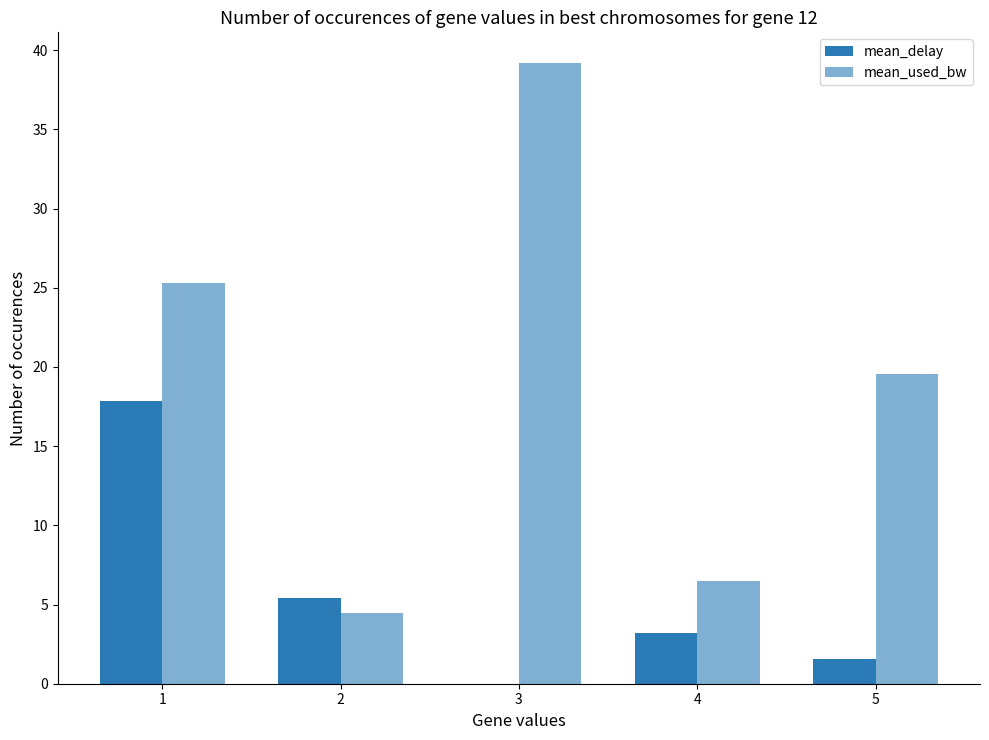

Where does the mean_used_bw series first go above 19?

1